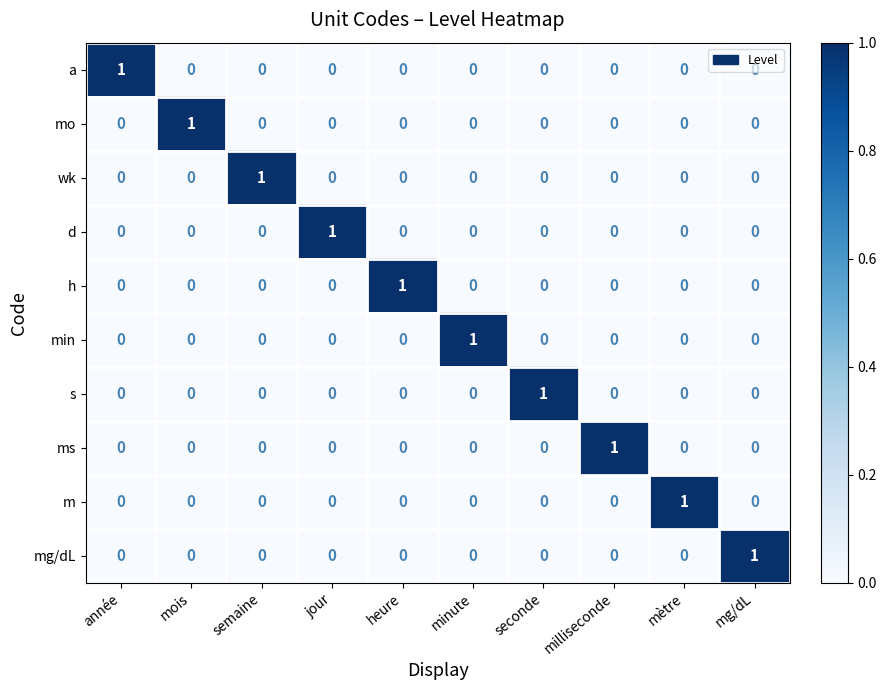

Is it true that mg/dL equals -1 at minute?

False